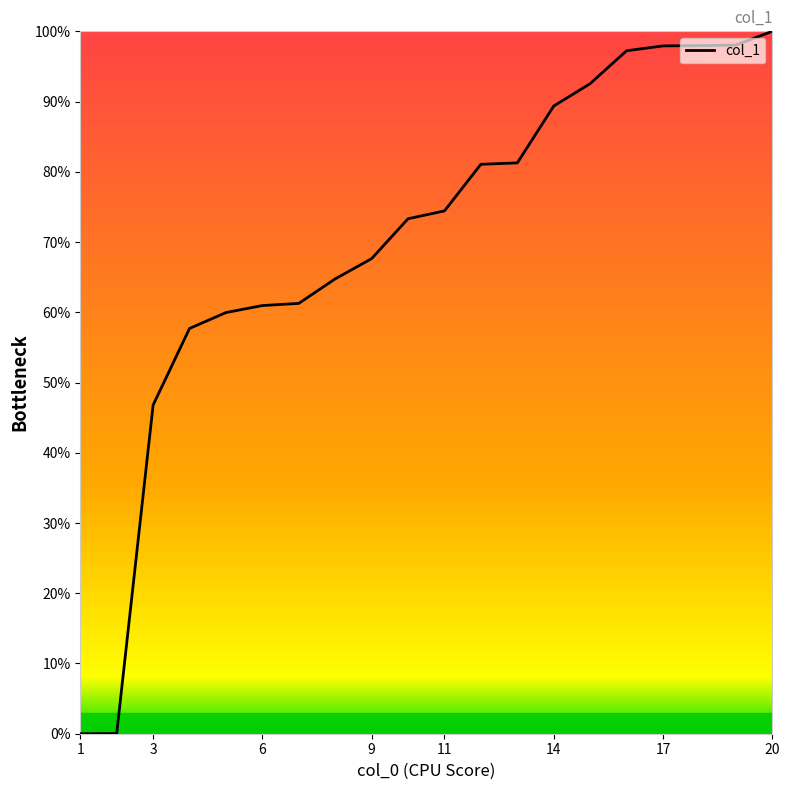

What is the maximum value shown in the chart?

100.0